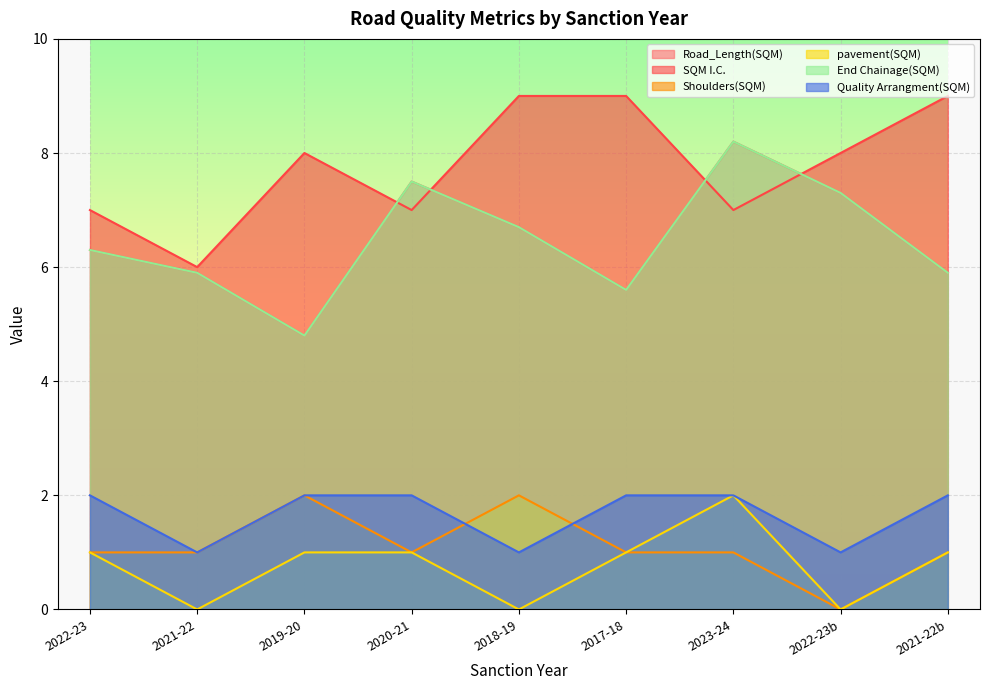

Reading left to right, transcribe all the data shown in this chart.

Road_Length(SQM): 2022-23=6.3	2021-22=5.9	2019-20=4.8	2020-21=7.5	2018-19=6.7	2017-18=5.6	2023-24=8.2	2022-23b=7.3	2021-22b=5.9
SQM I.C.: 2022-23=7.0	2021-22=6.0	2019-20=8.0	2020-21=7.0	2018-19=9.0	2017-18=9.0	2023-24=7.0	2022-23b=8.0	2021-22b=9.0
Shoulders(SQM): 2022-23=1.0	2021-22=1.0	2019-20=2.0	2020-21=1.0	2018-19=2.0	2017-18=1.0	2023-24=1.0	2022-23b=0.0	2021-22b=1.0
pavement(SQM): 2022-23=1.0	2021-22=0.0	2019-20=1.0	2020-21=1.0	2018-19=0.0	2017-18=1.0	2023-24=2.0	2022-23b=0.0	2021-22b=1.0
End Chainage(SQM): 2022-23=6.3	2021-22=5.9	2019-20=4.8	2020-21=7.5	2018-19=6.7	2017-18=5.6	2023-24=8.2	2022-23b=7.3	2021-22b=5.9
Quality Arrangment(SQM): 2022-23=2.0	2021-22=1.0	2019-20=2.0	2020-21=2.0	2018-19=1.0	2017-18=2.0	2023-24=2.0	2022-23b=1.0	2021-22b=2.0